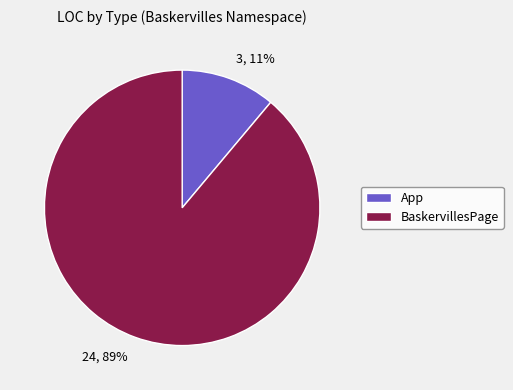

Which slice is the smallest?

App